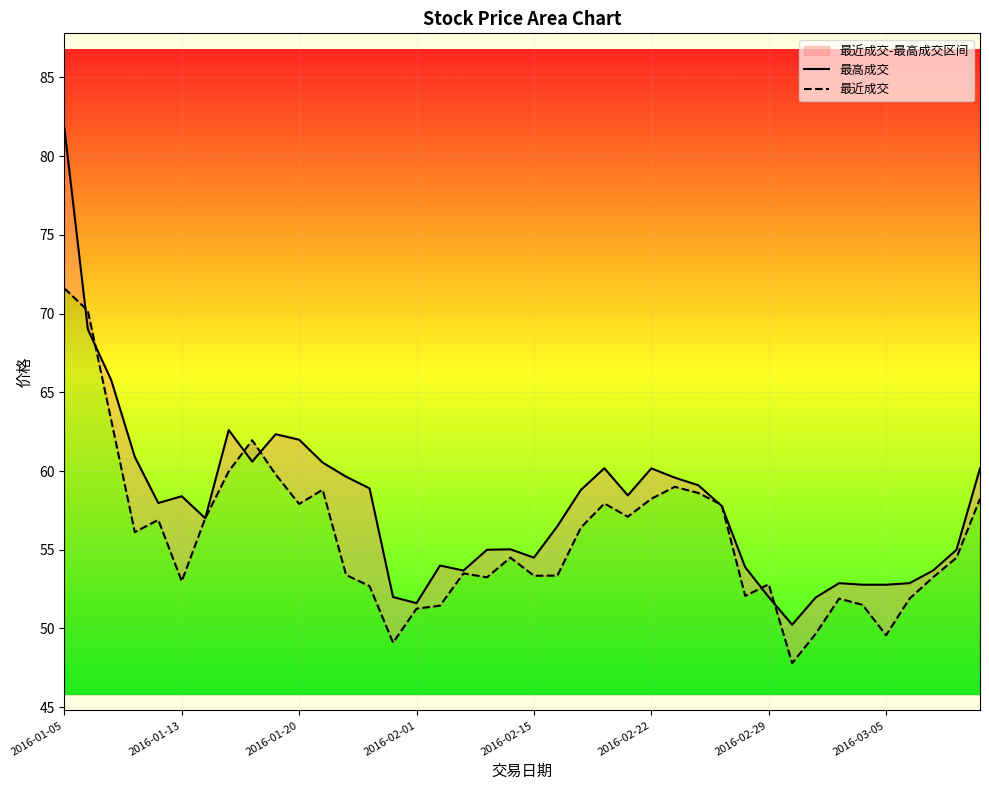

Is it true that 最近成交 equals 58.2 at 2016-02-22?

True